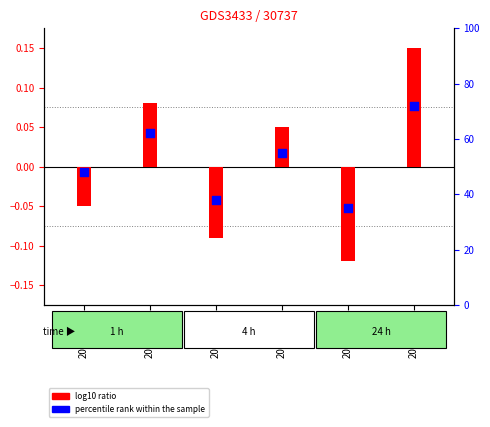

Which series contains the lowest Y value?

log10 ratio